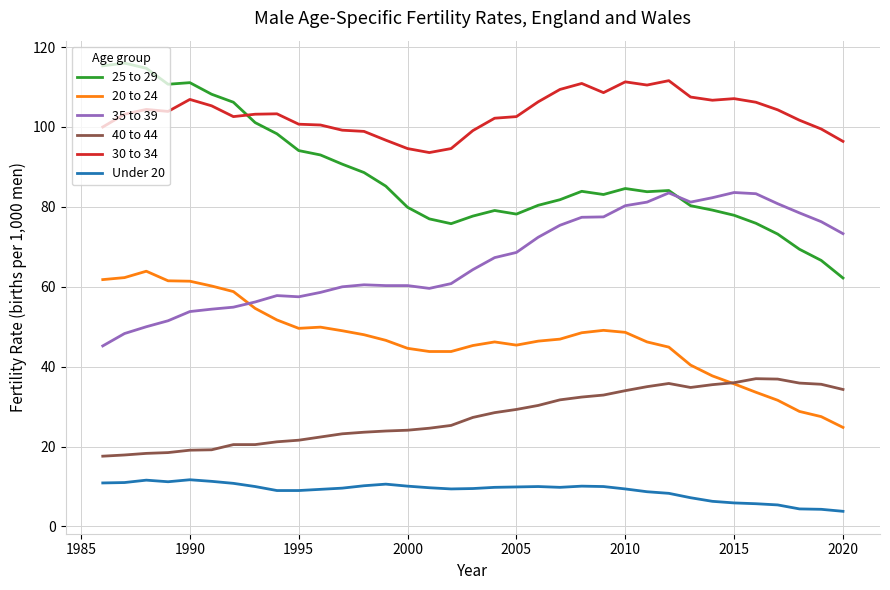

True or false: Under 20 and 25 to 29 cross at least once.

False